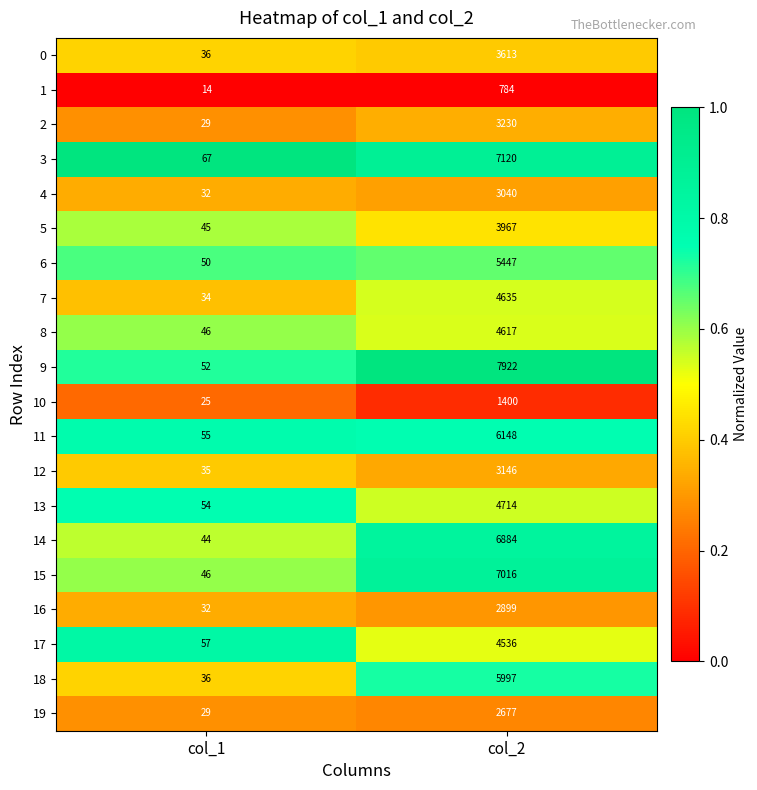

What is the smallest value displayed?

14